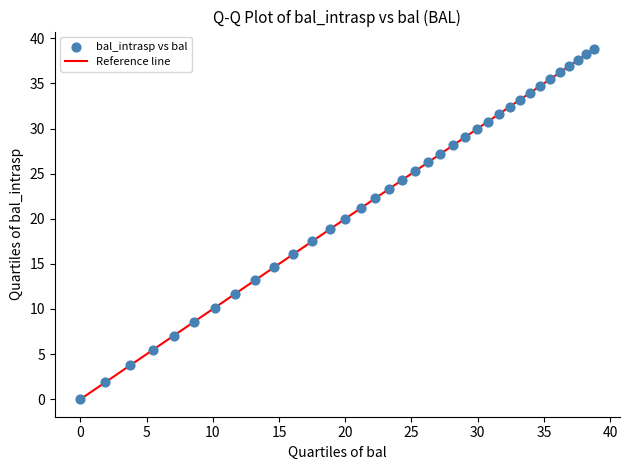

What is the range of X values (max minus min)?

38.8